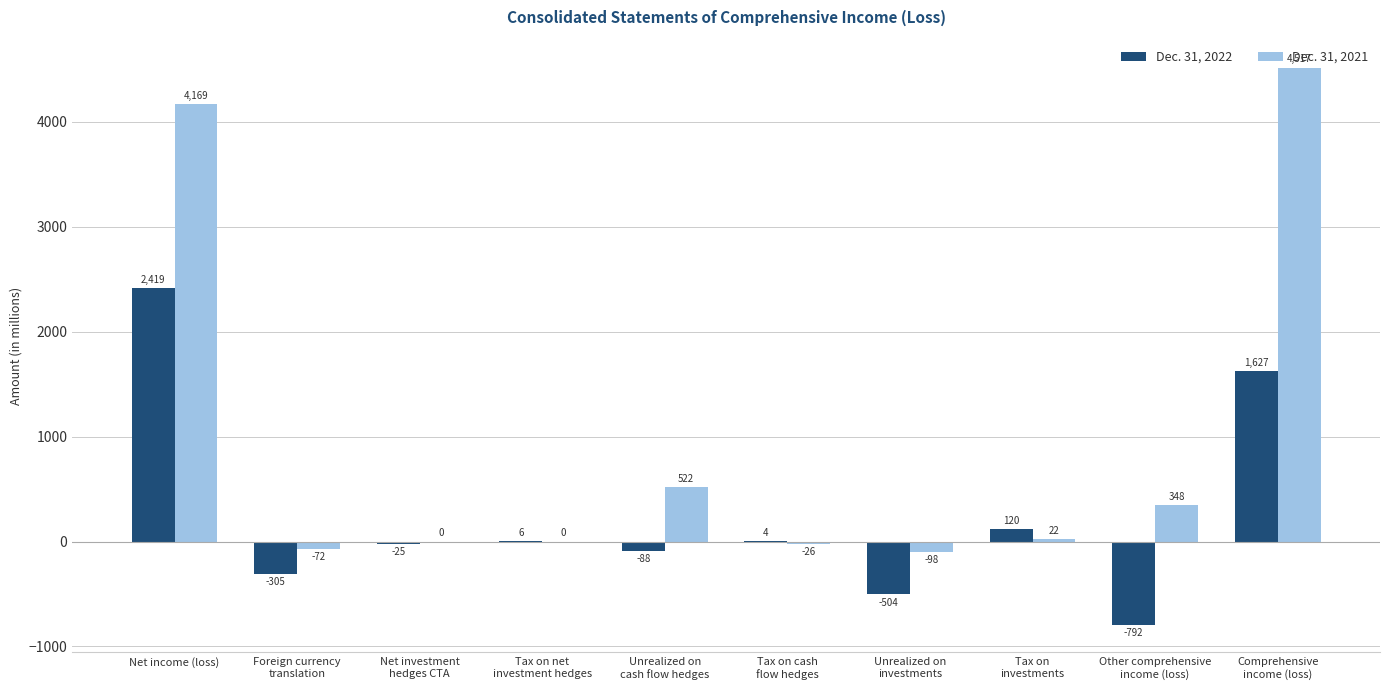

Which series has the largest total across all categories?

Dec. 31, 2021